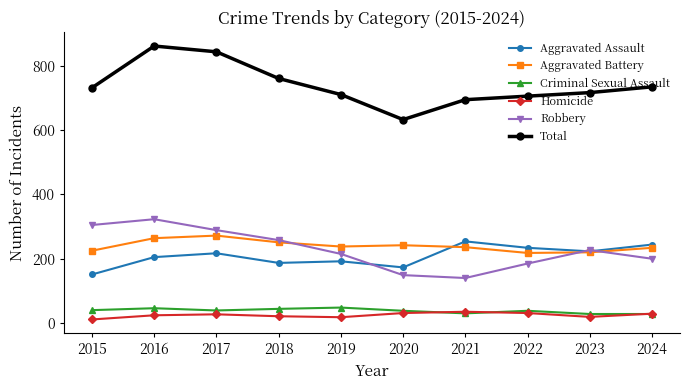

Is the value of Homicide at 2023 greater than the value of Aggravated Battery at 2019?

No